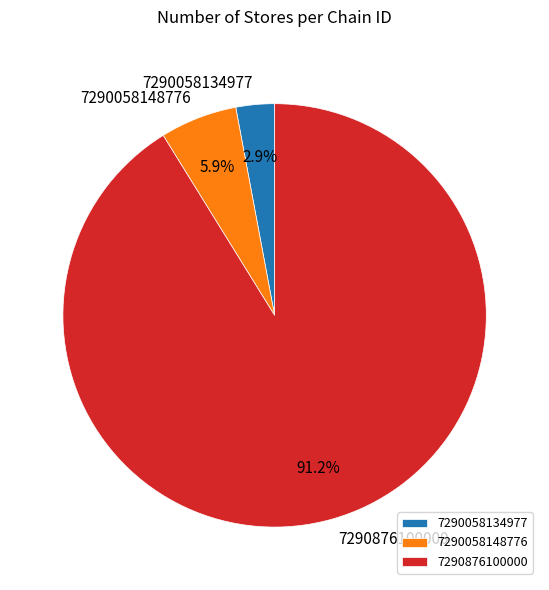

Is 7290876100000 the majority of the pie?

Yes